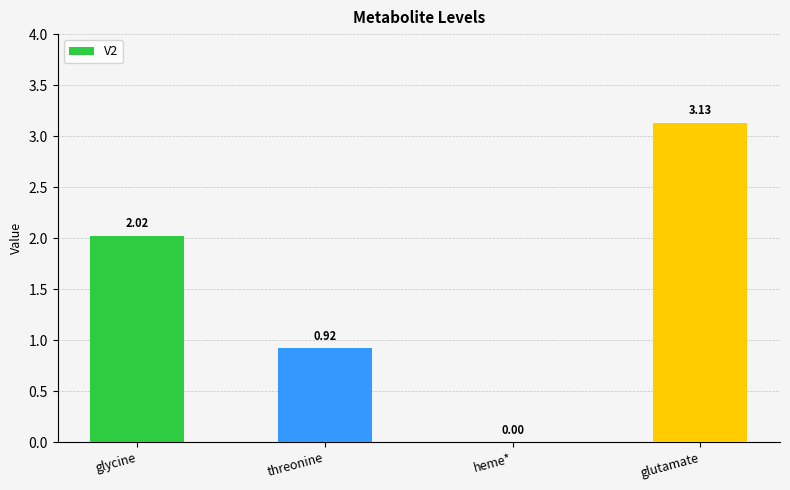

Between threonine and glycine, which is larger?

glycine